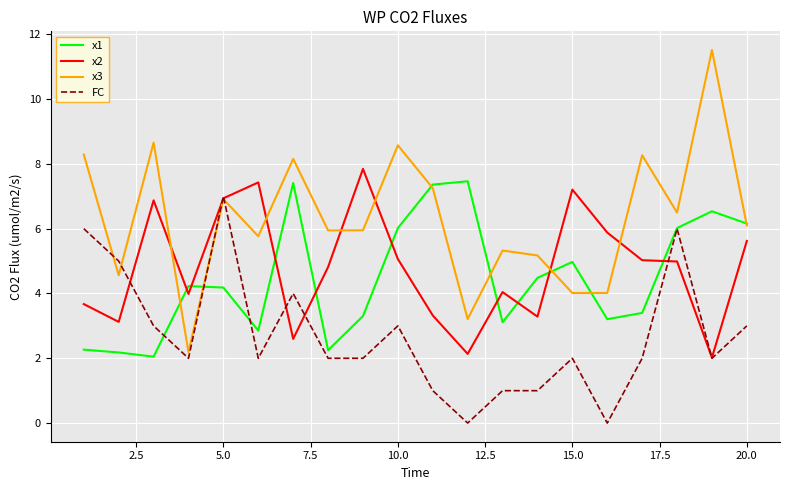

Which series has the widest spread of values?

x3